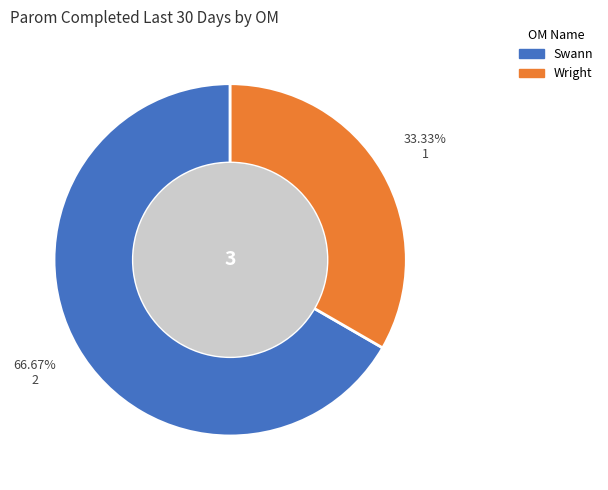

Which slice is the smallest?

Wright